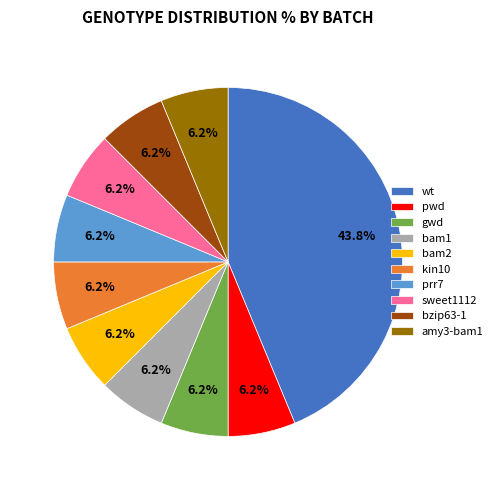

Which category has the biggest portion of the pie?

wt